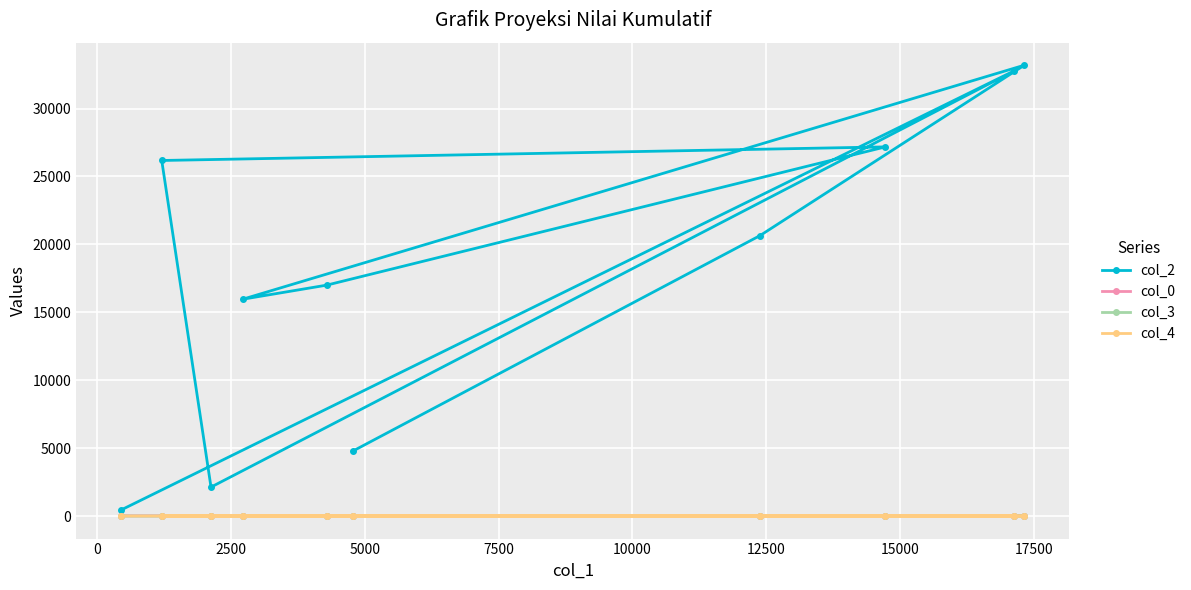

At how many categories does at least one series exceed 11562?

7